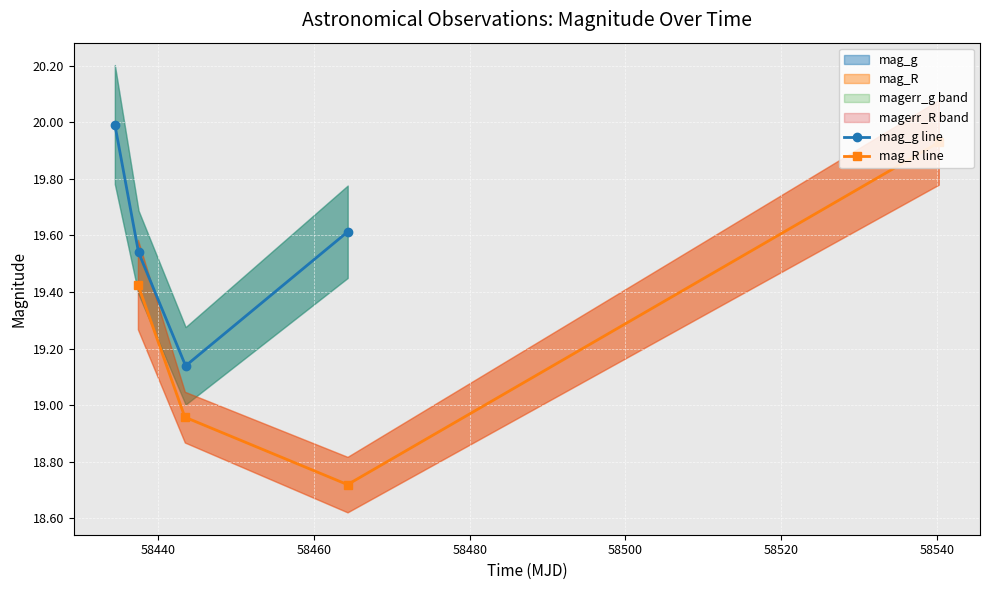

True or false: mag_R line has more than 0 points higher than both neighbors.

False